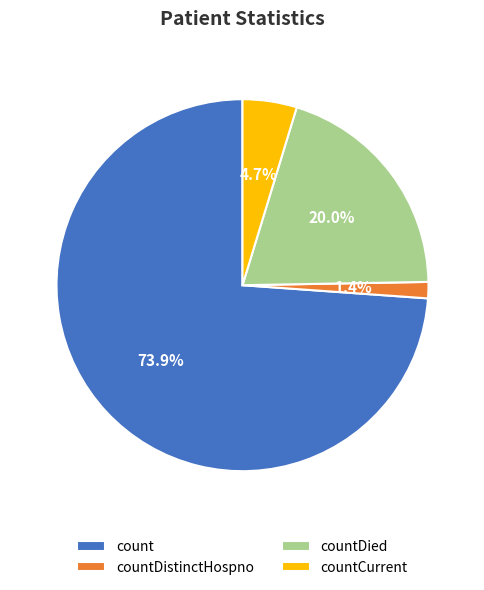

Count the number of slices in the pie.

4